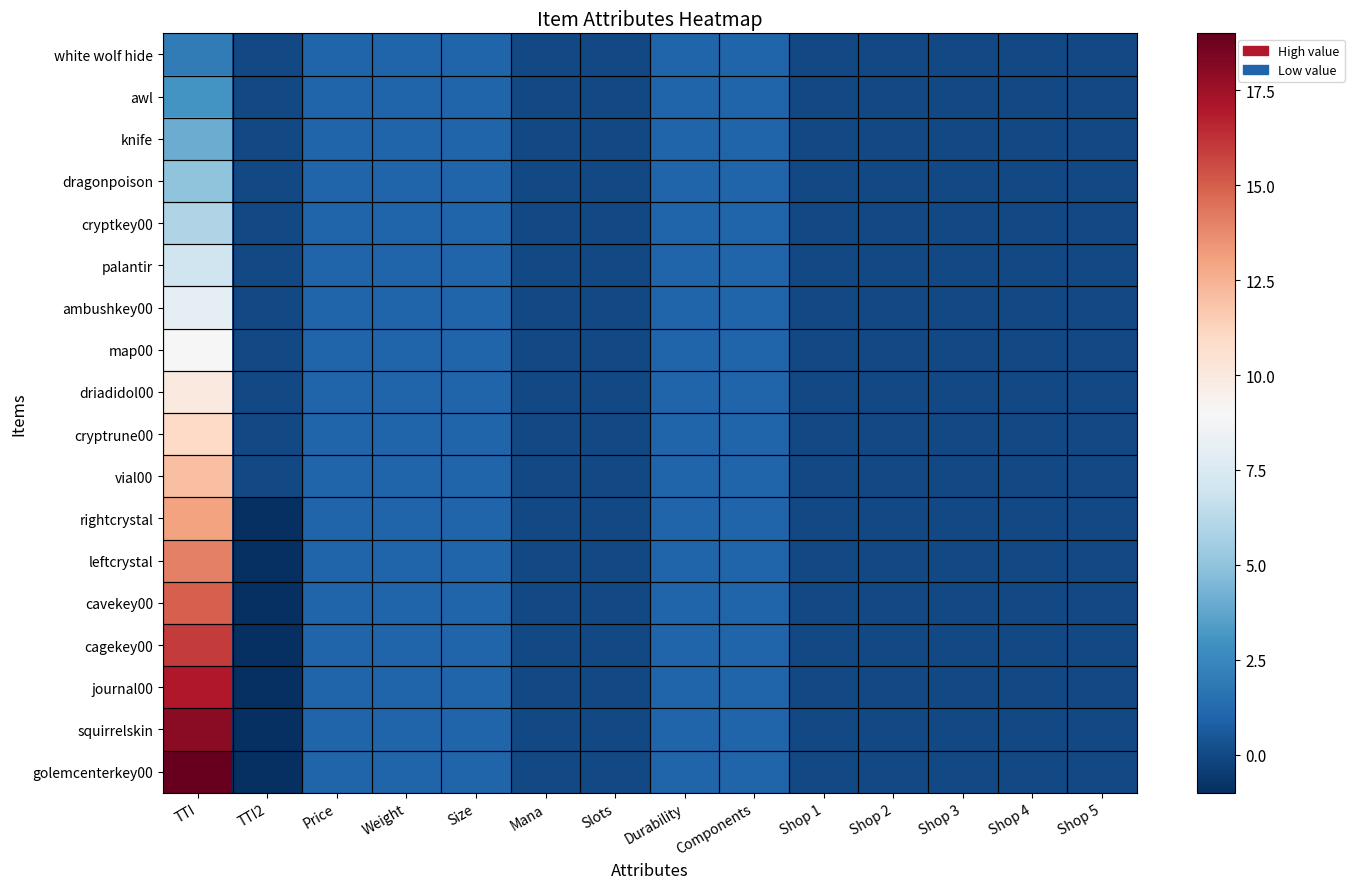

Reading right to left, transcribe all the data shown in this chart.

white wolf hide: Shop 5=0	Shop 4=0	Shop 3=0	Shop 2=0	Shop 1=0	Components=1	Durability=1	Slots=0	Mana=0	Size=1	Weight=1	Price=1	TTI2=0	TTI=2
awl: Shop 5=0	Shop 4=0	Shop 3=0	Shop 2=0	Shop 1=0	Components=1	Durability=1	Slots=0	Mana=0	Size=1	Weight=1	Price=1	TTI2=0	TTI=3
knife: Shop 5=0	Shop 4=0	Shop 3=0	Shop 2=0	Shop 1=0	Components=1	Durability=1	Slots=0	Mana=0	Size=1	Weight=1	Price=1	TTI2=0	TTI=4
dragonpoison: Shop 5=0	Shop 4=0	Shop 3=0	Shop 2=0	Shop 1=0	Components=1	Durability=1	Slots=0	Mana=0	Size=1	Weight=1	Price=1	TTI2=0	TTI=5
cryptkey00: Shop 5=0	Shop 4=0	Shop 3=0	Shop 2=0	Shop 1=0	Components=1	Durability=1	Slots=0	Mana=0	Size=1	Weight=1	Price=1	TTI2=0	TTI=6
palantir: Shop 5=0	Shop 4=0	Shop 3=0	Shop 2=0	Shop 1=0	Components=1	Durability=1	Slots=0	Mana=0	Size=1	Weight=1	Price=1	TTI2=0	TTI=7
ambushkey00: Shop 5=0	Shop 4=0	Shop 3=0	Shop 2=0	Shop 1=0	Components=1	Durability=1	Slots=0	Mana=0	Size=1	Weight=1	Price=1	TTI2=0	TTI=8
map00: Shop 5=0	Shop 4=0	Shop 3=0	Shop 2=0	Shop 1=0	Components=1	Durability=1	Slots=0	Mana=0	Size=1	Weight=1	Price=1	TTI2=0	TTI=9
driadidol00: Shop 5=0	Shop 4=0	Shop 3=0	Shop 2=0	Shop 1=0	Components=1	Durability=1	Slots=0	Mana=0	Size=1	Weight=1	Price=1	TTI2=0	TTI=10
cryptrune00: Shop 5=0	Shop 4=0	Shop 3=0	Shop 2=0	Shop 1=0	Components=1	Durability=1	Slots=0	Mana=0	Size=1	Weight=1	Price=1	TTI2=0	TTI=11
vial00: Shop 5=0	Shop 4=0	Shop 3=0	Shop 2=0	Shop 1=0	Components=1	Durability=1	Slots=0	Mana=0	Size=1	Weight=1	Price=1	TTI2=0	TTI=12
rightcrystal: Shop 5=0	Shop 4=0	Shop 3=0	Shop 2=0	Shop 1=0	Components=1	Durability=1	Slots=0	Mana=0	Size=1	Weight=1	Price=1	TTI2=-1	TTI=13
leftcrystal: Shop 5=0	Shop 4=0	Shop 3=0	Shop 2=0	Shop 1=0	Components=1	Durability=1	Slots=0	Mana=0	Size=1	Weight=1	Price=1	TTI2=-1	TTI=14
cavekey00: Shop 5=0	Shop 4=0	Shop 3=0	Shop 2=0	Shop 1=0	Components=1	Durability=1	Slots=0	Mana=0	Size=1	Weight=1	Price=1	TTI2=-1	TTI=15
cagekey00: Shop 5=0	Shop 4=0	Shop 3=0	Shop 2=0	Shop 1=0	Components=1	Durability=1	Slots=0	Mana=0	Size=1	Weight=1	Price=1	TTI2=-1	TTI=16
journal00: Shop 5=0	Shop 4=0	Shop 3=0	Shop 2=0	Shop 1=0	Components=1	Durability=1	Slots=0	Mana=0	Size=1	Weight=1	Price=1	TTI2=-1	TTI=17
squirrelskin: Shop 5=0	Shop 4=0	Shop 3=0	Shop 2=0	Shop 1=0	Components=1	Durability=1	Slots=0	Mana=0	Size=1	Weight=1	Price=1	TTI2=-1	TTI=18
golemcenterkey00: Shop 5=0	Shop 4=0	Shop 3=0	Shop 2=0	Shop 1=0	Components=1	Durability=1	Slots=0	Mana=0	Size=1	Weight=1	Price=1	TTI2=-1	TTI=19